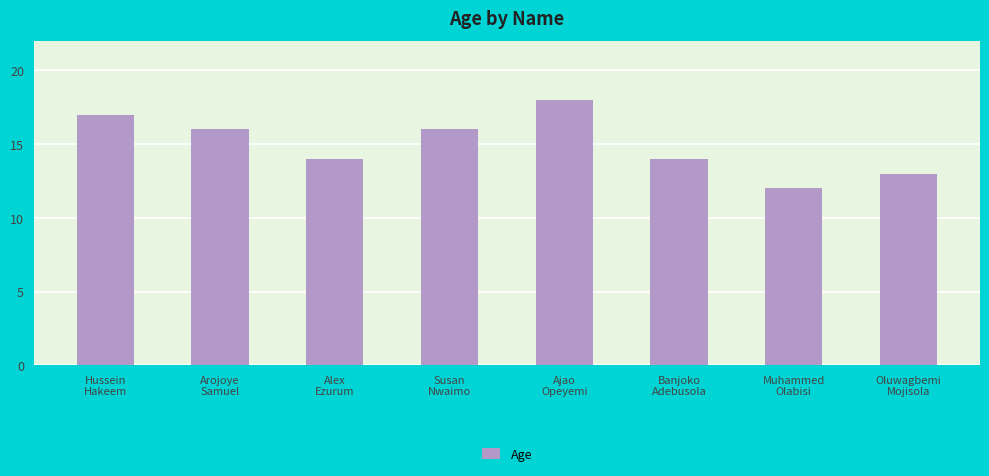

Reading left to right, list all the values displayed in this chart.

17	16	14	16	18	14	12	13